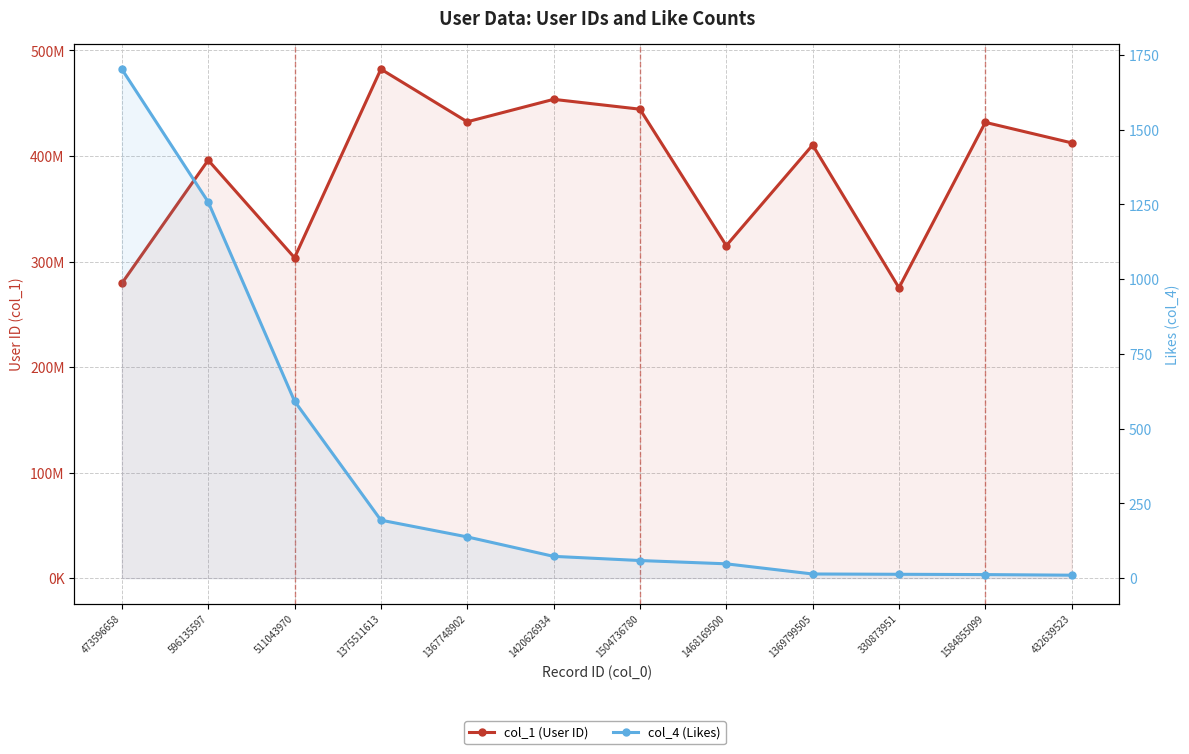

True or false: col_1 (User ID) and col_4 (Likes) intersect in this chart.

False